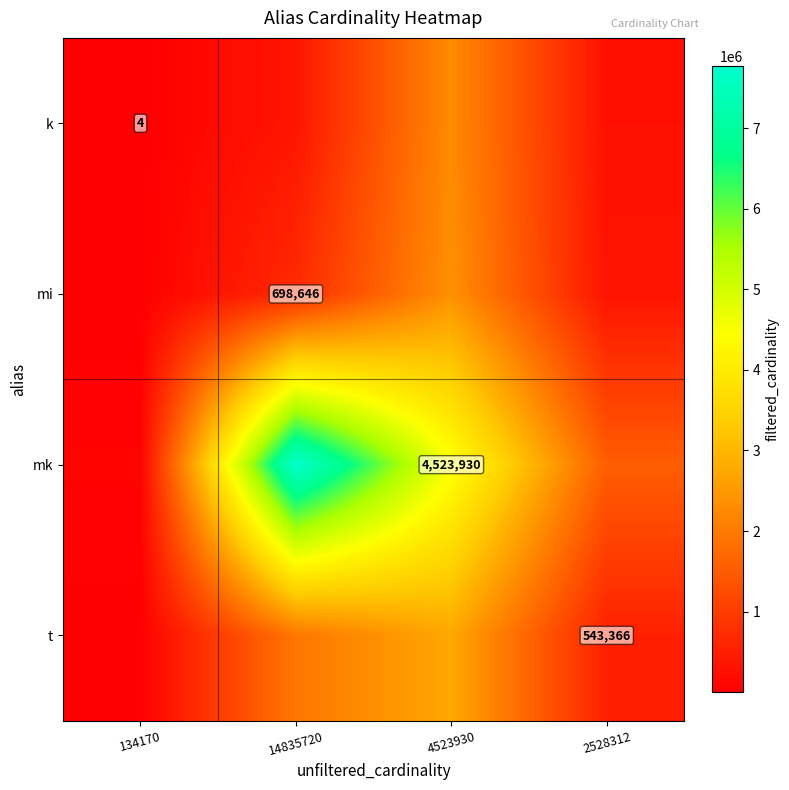

What is the approximate value of k at 14835720?

349544.1